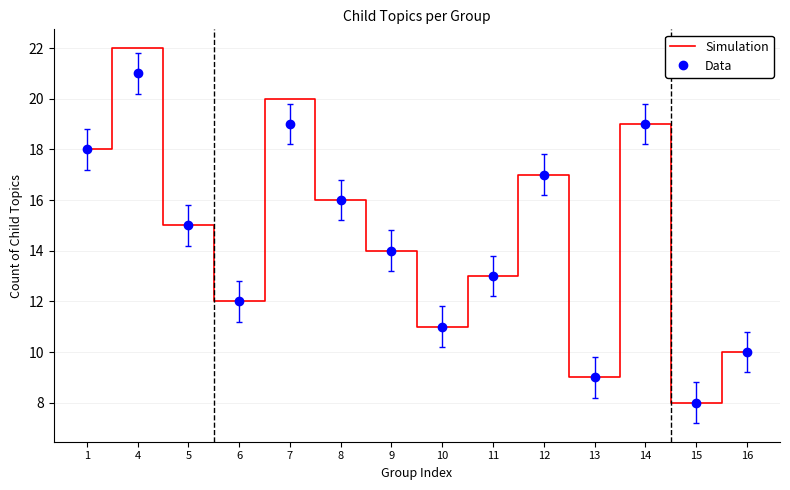

Between 4 and 14, which series saw the biggest shift?

Simulation